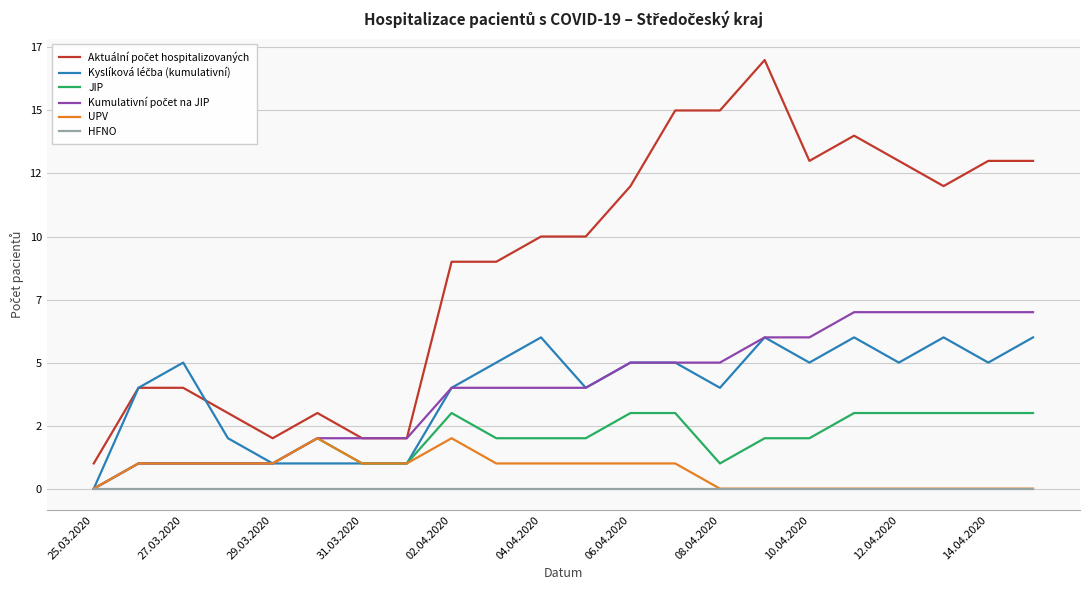

Reading left to right, what are all the values shown in this chart?

Aktuální počet hospitalizovaných: 1	4	4	3	2	3	2	2	9	9	10	10	12	15	15	17	13	14	13	12	13	13
Kyslíková léčba (kumulativní): 0	4	5	2	1	1	1	1	4	5	6	4	5	5	4	6	5	6	5	6	5	6
JIP: 0	1	1	1	1	2	1	1	3	2	2	2	3	3	1	2	2	3	3	3	3	3
Kumulativní počet na JIP: 0	1	1	1	1	2	2	2	4	4	4	4	5	5	5	6	6	7	7	7	7	7
UPV: 0	1	1	1	1	2	1	1	2	1	1	1	1	1	0	0	0	0	0	0	0	0
HFNO: 0	0	0	0	0	0	0	0	0	0	0	0	0	0	0	0	0	0	0	0	0	0